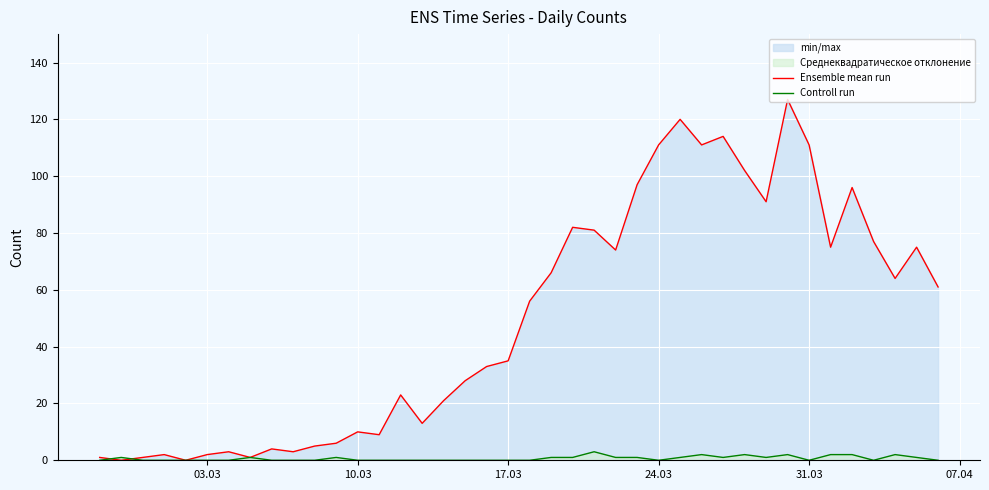

True or false: Ensemble mean run and Controll run intersect in this chart.

True